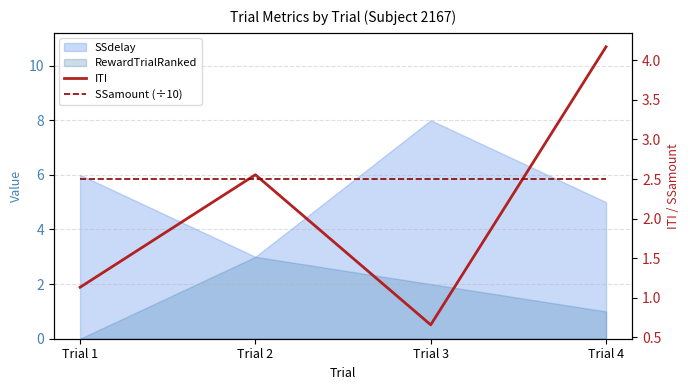

Which series changed the most between Trial 3 and Trial 4?

ITI